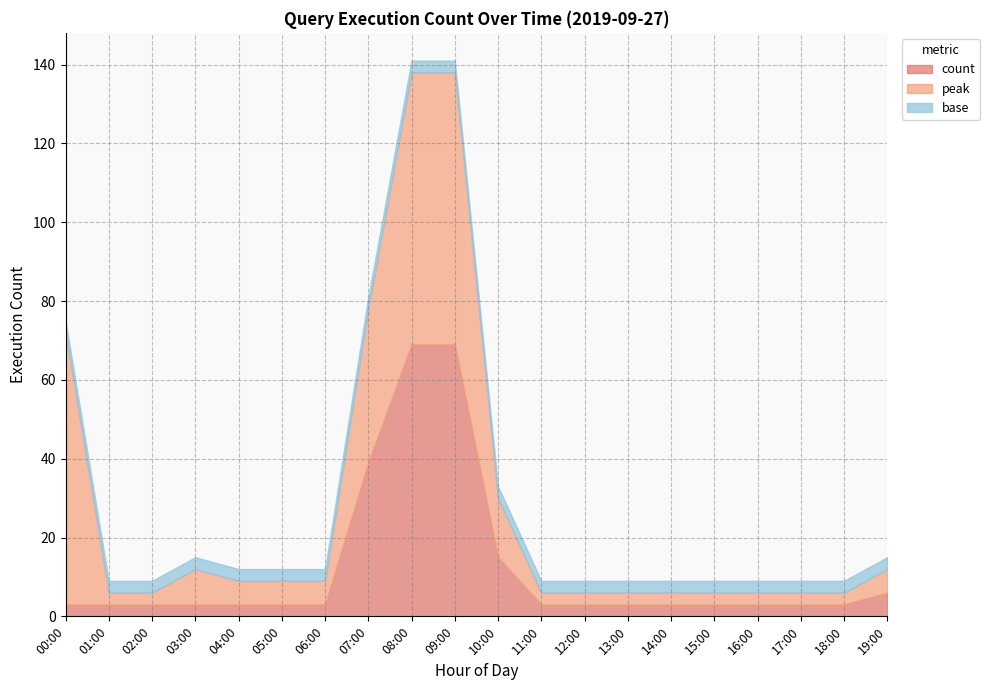

At which category does the chart reach its minimum across all series?

00:00